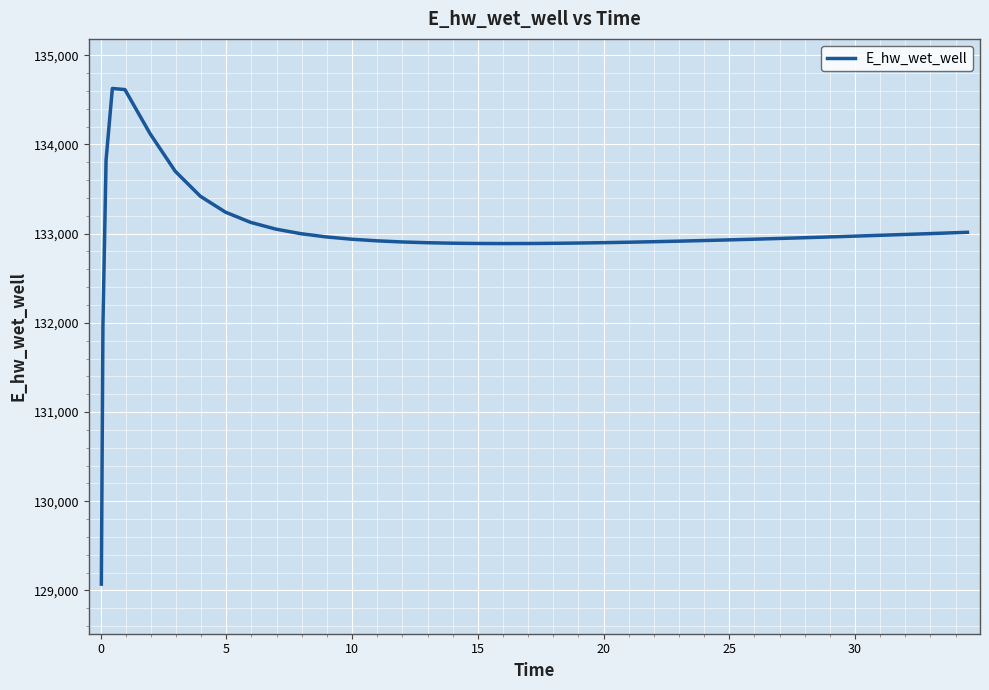

What is the difference between the maximum and minimum values?

5557.7